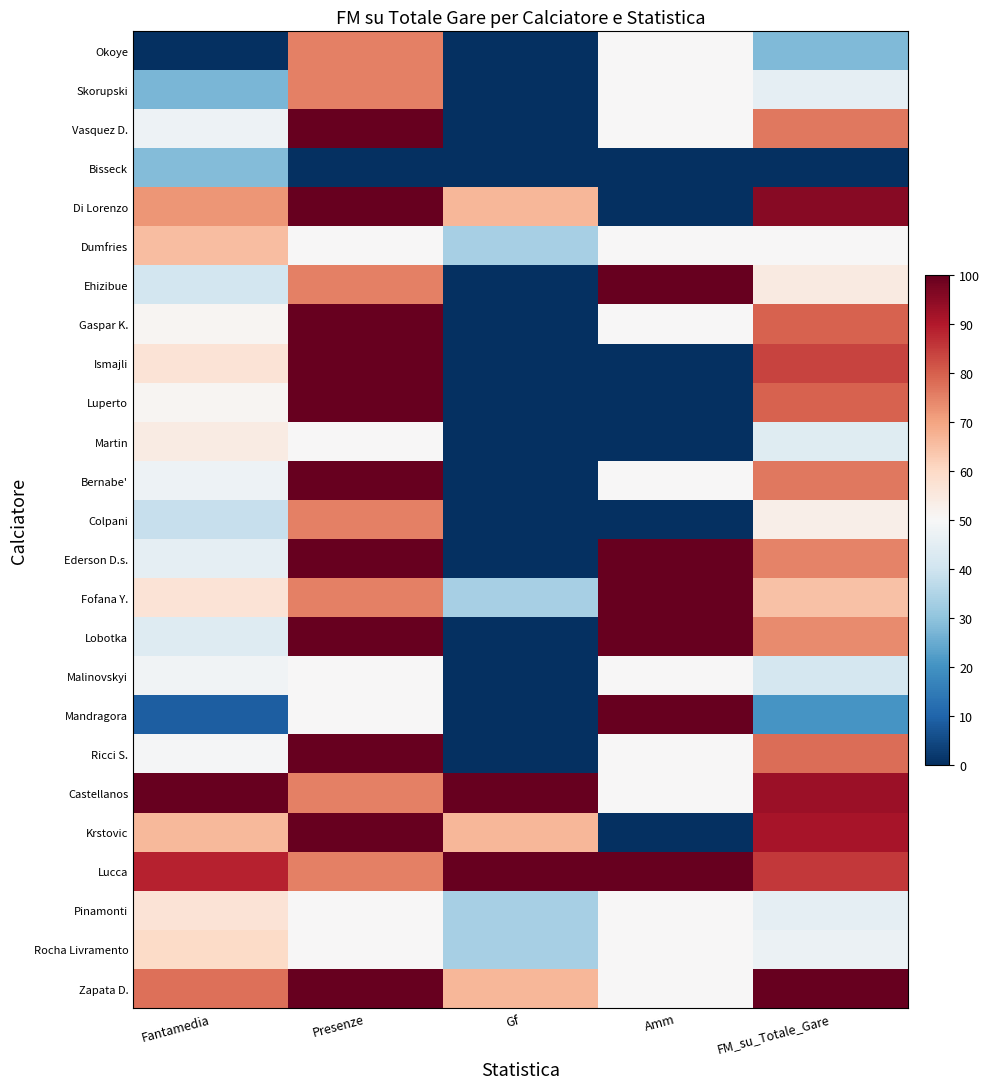

What is the spread (max minus min) of values at Fantamedia?

100.0